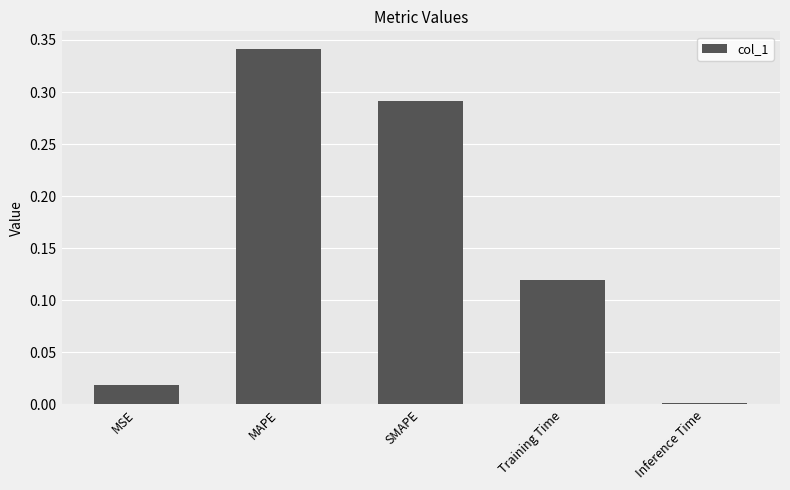

Rank the categories by value from highest to lowest.

MAPE, SMAPE, Training Time, MSE, Inference Time